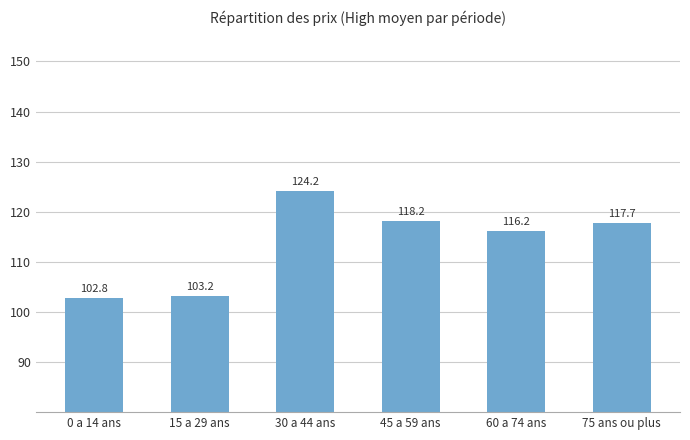

What is the greatest value displayed?

124.2